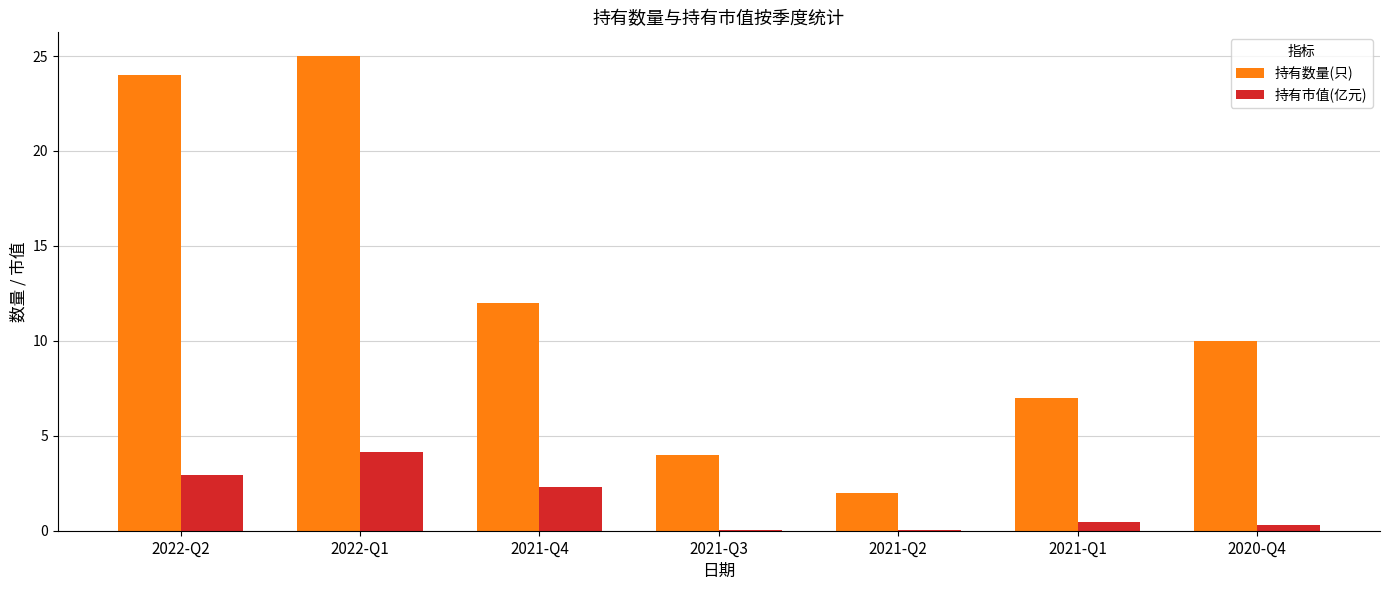

Is it true that 持有数量(只) equals 25.0 at 2022-Q1?

True